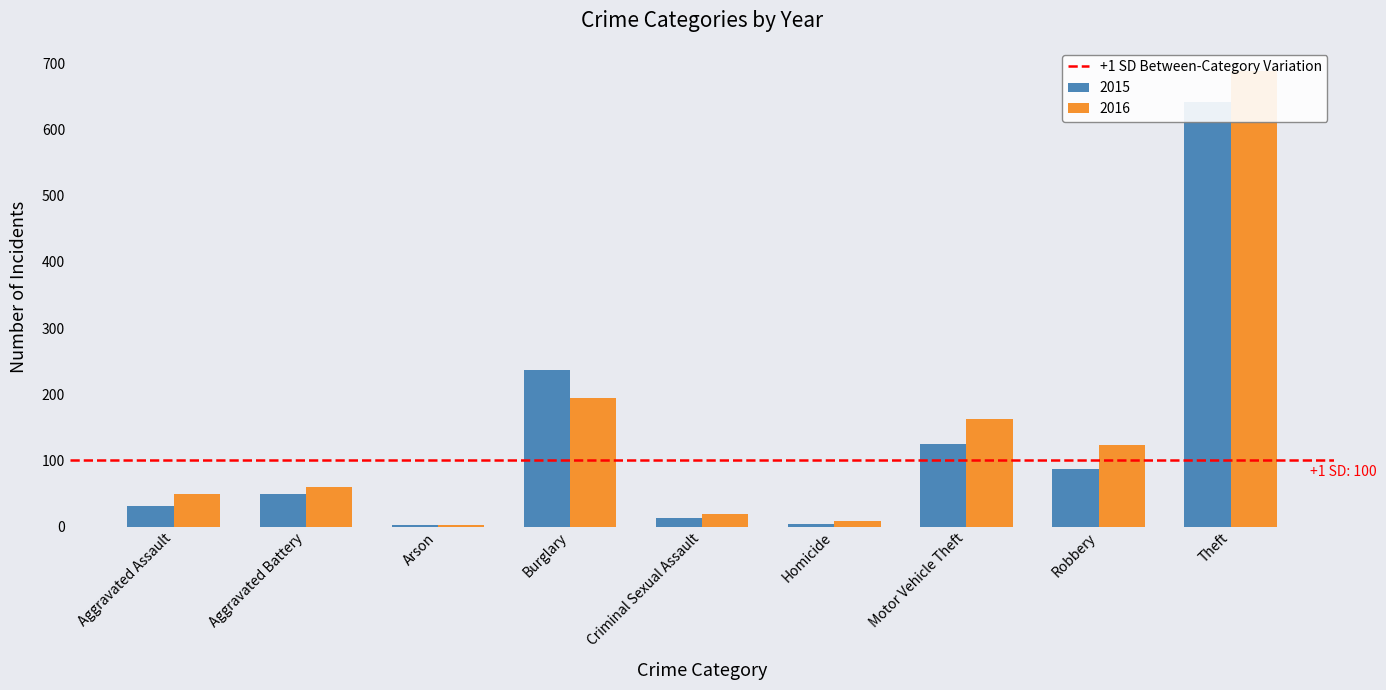

Is it true that 2015 equals 125 at Motor Vehicle Theft?

True